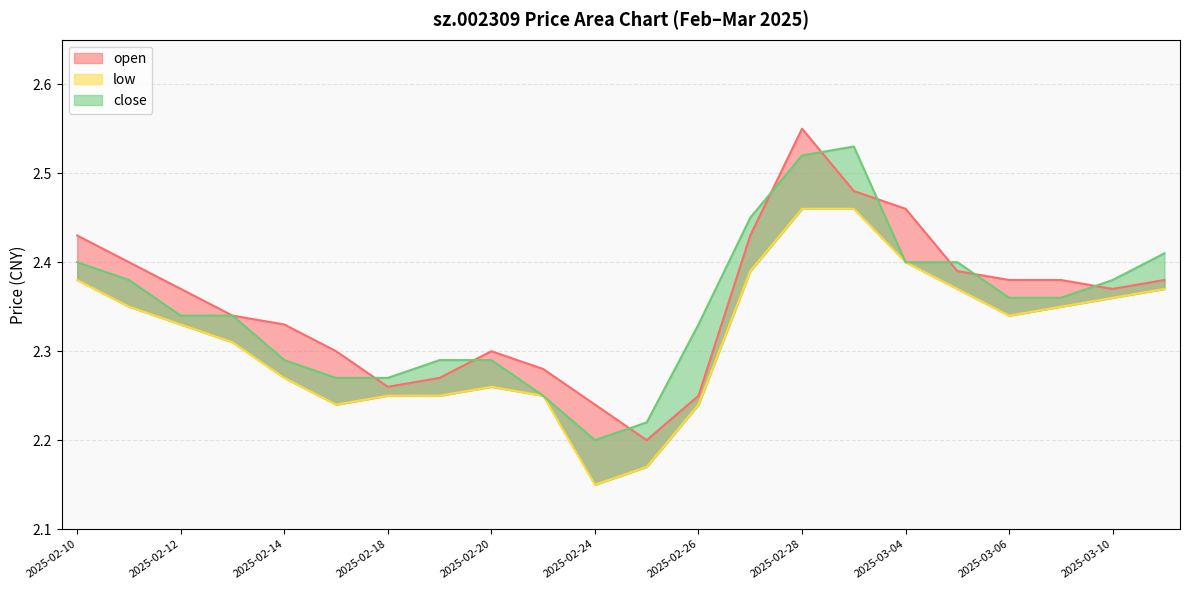

Between 2025-02-21 and 2025-02-14, which is larger?

2025-02-14